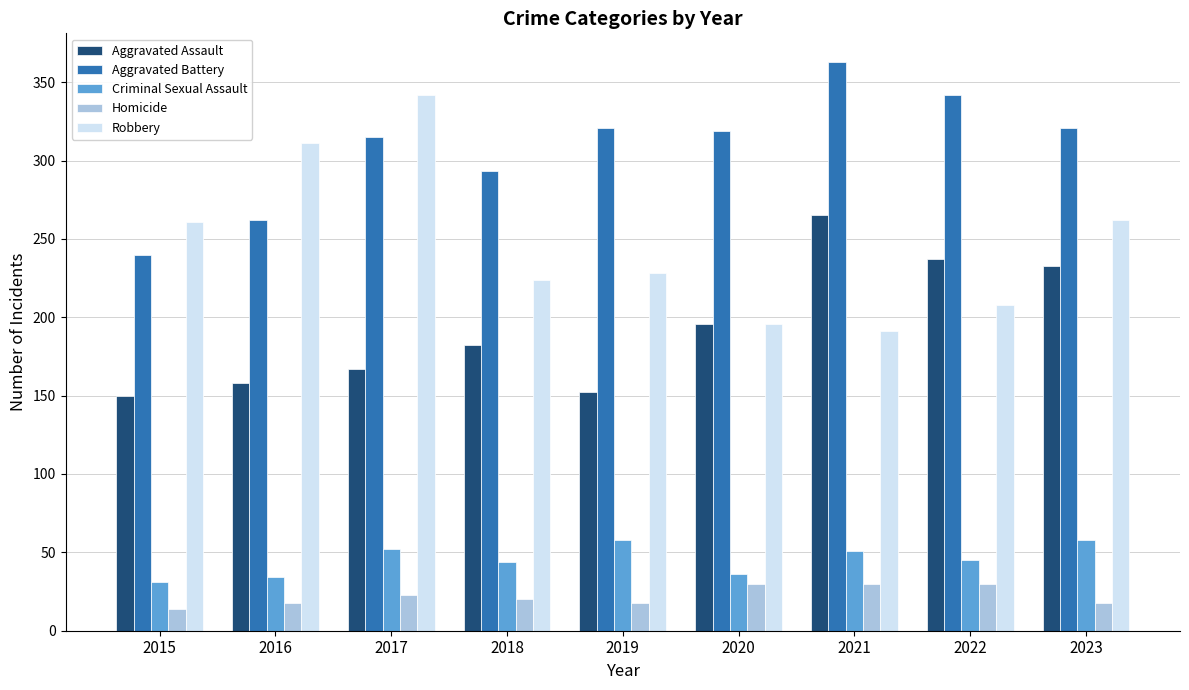

What are all the series names shown in the legend?

Aggravated Assault, Aggravated Battery, Criminal Sexual Assault, Homicide, Robbery